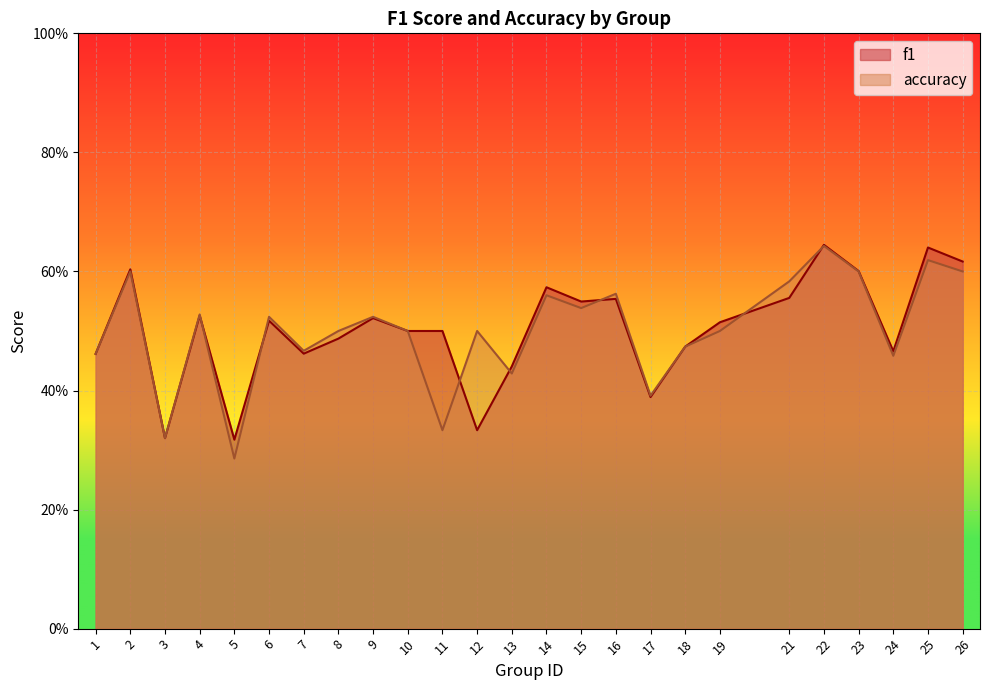

What is the sum of all accuracy values?

12.5